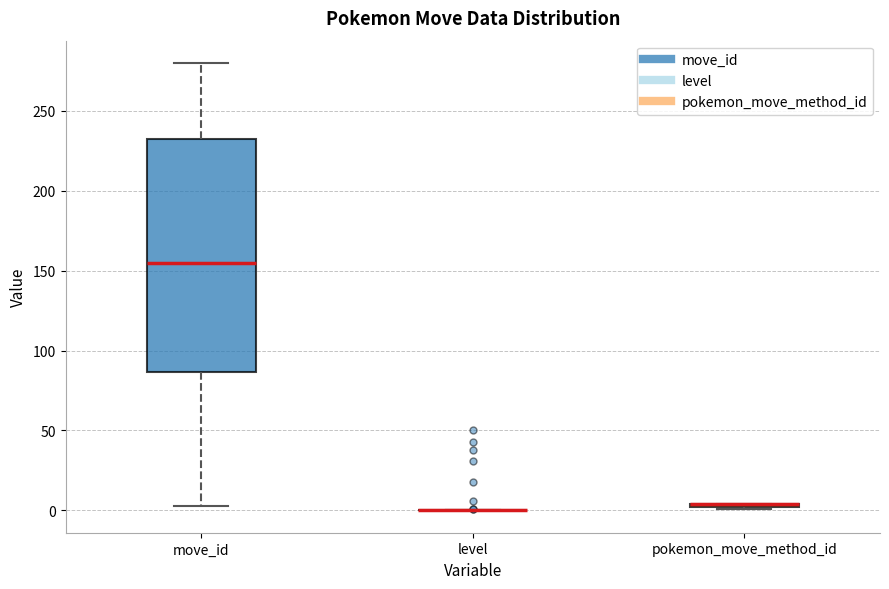

Where is the lower edge of the box for move_id on the y-axis? The values are not printed on the chart, so give them approximately, as read against the axis.

85